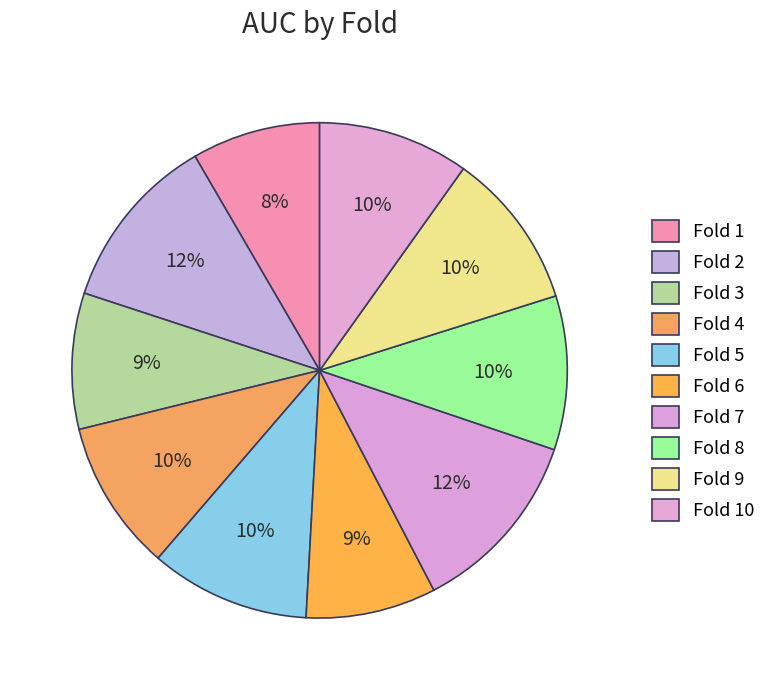

What is the smallest slice in the pie chart?

Fold 1